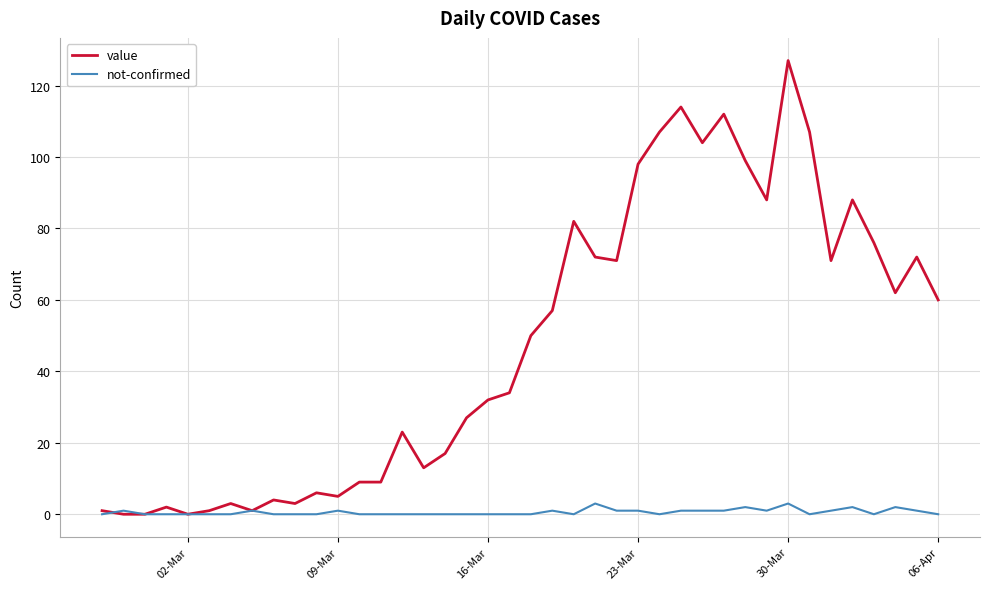

Which series has the largest total across all categories?

value